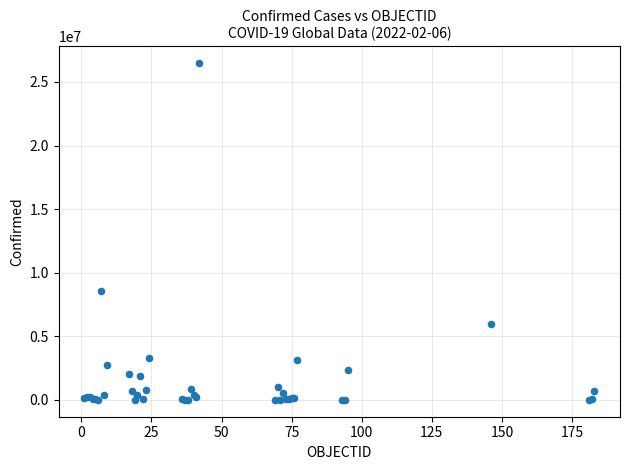

What Y value in the scatter plot is closest to 13245240?

8577215